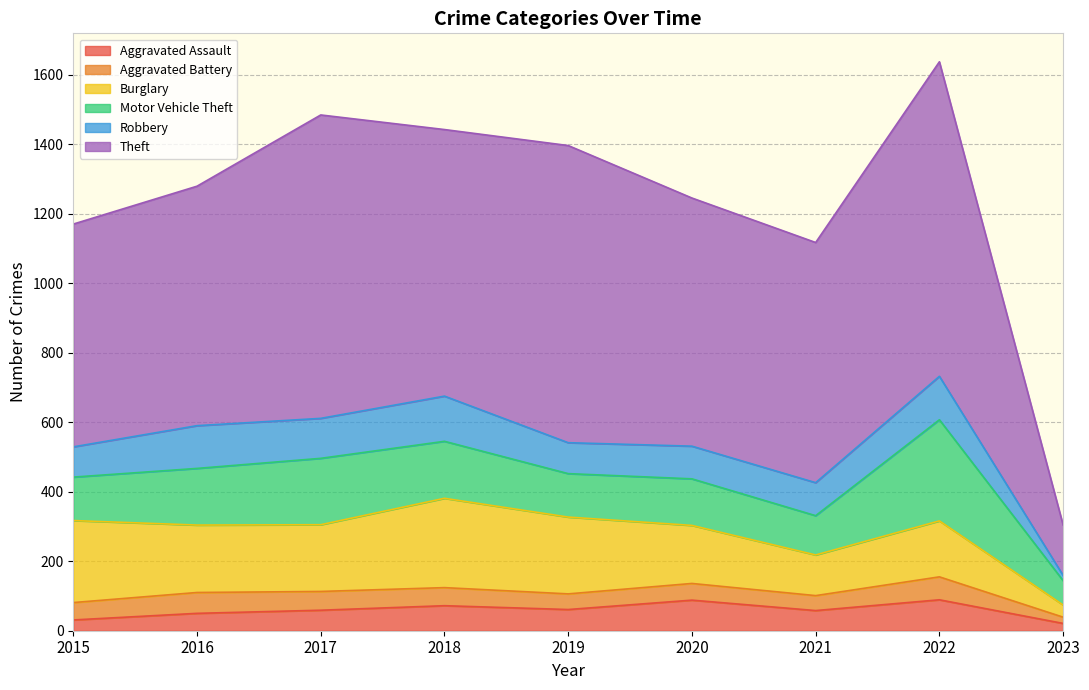

At which category is the sum across all series the highest?

2022